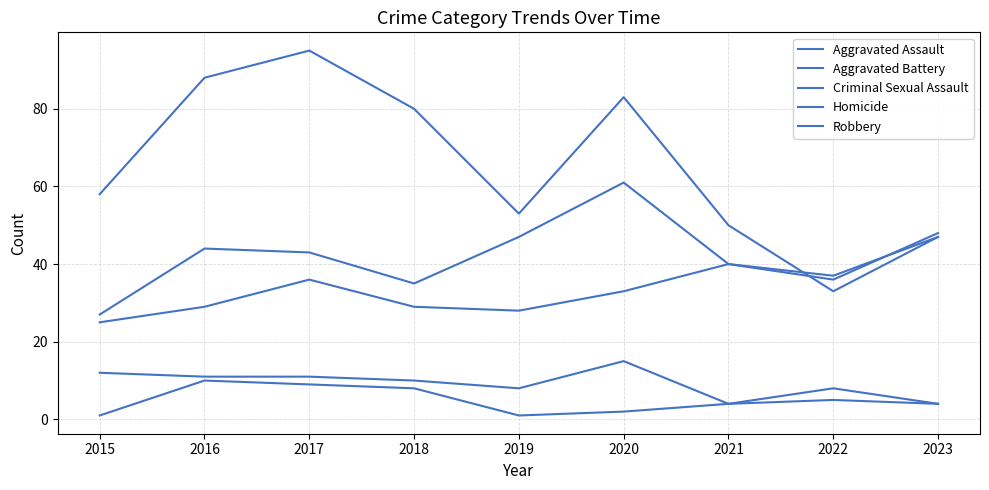

Does the chart display data point markers on the line(s)?

No